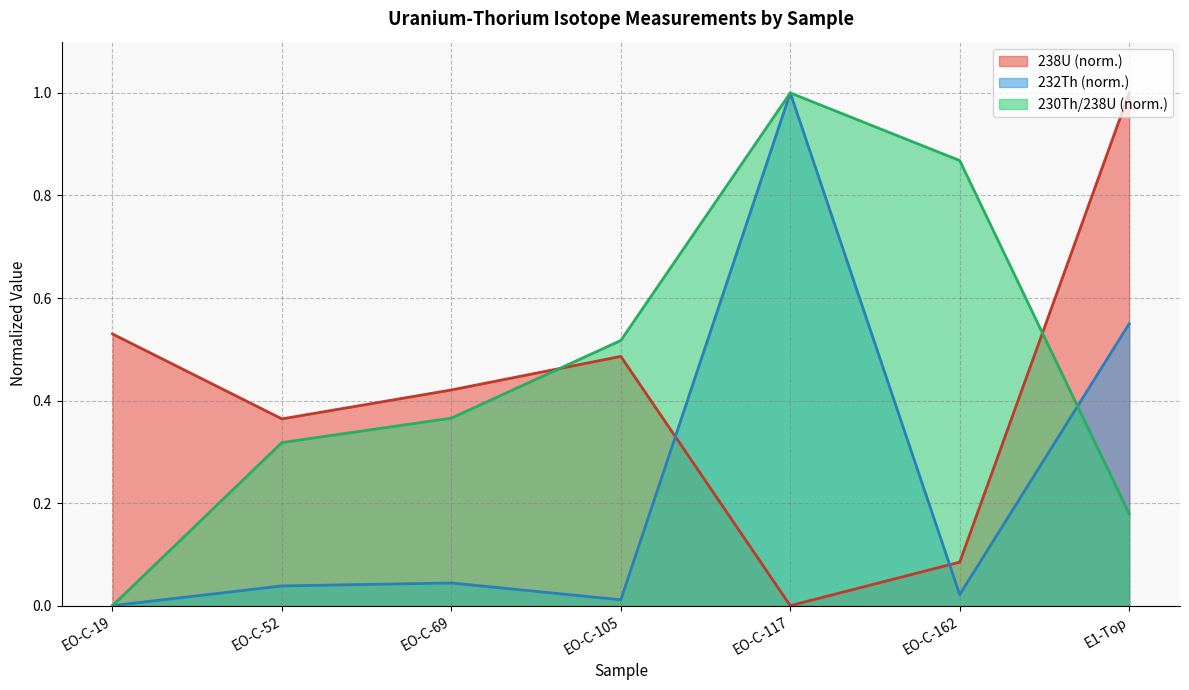

How many distinct data groups are displayed?

3